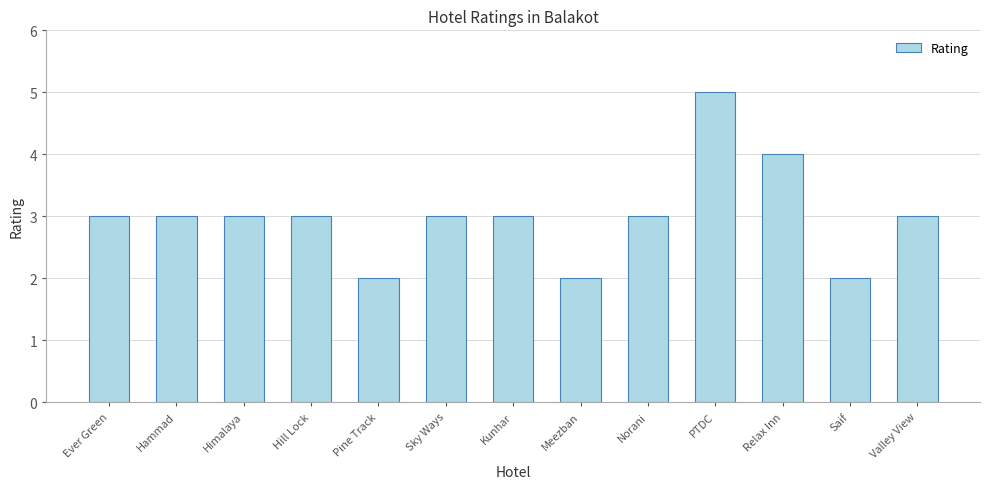

What is the greatest value displayed?

5